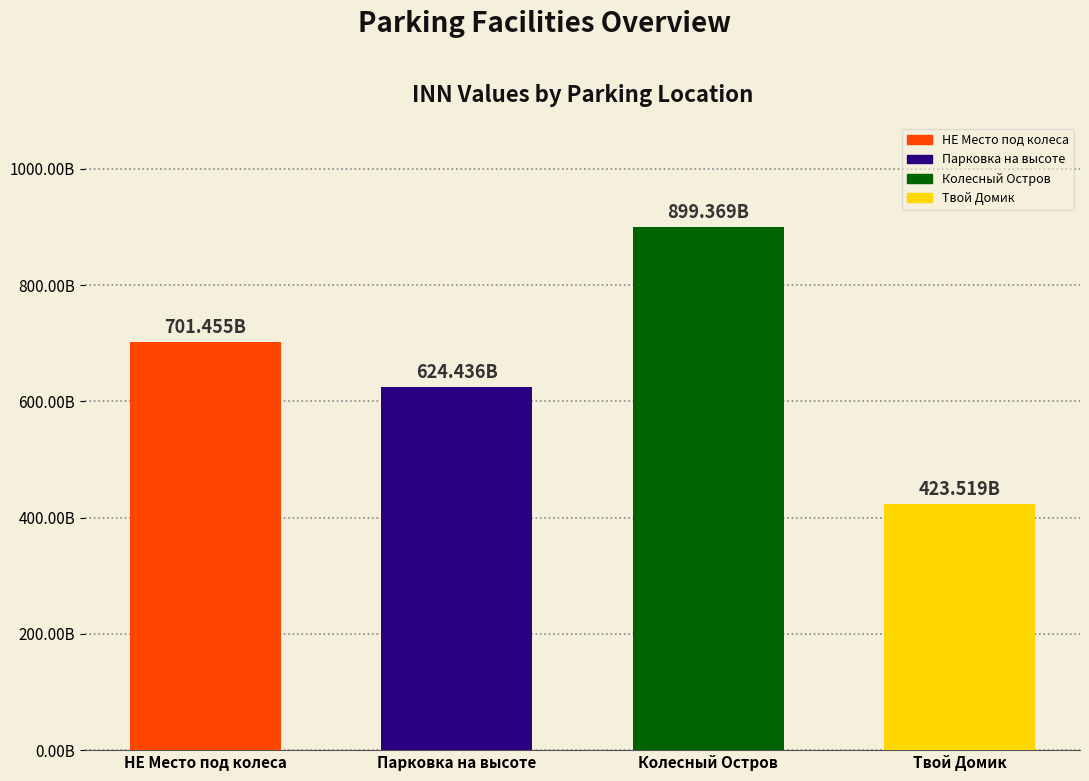

List the labels in order of value, largest first.

Колесный Остров, НЕ Место под колеса, Парковка на высоте, Твой Домик